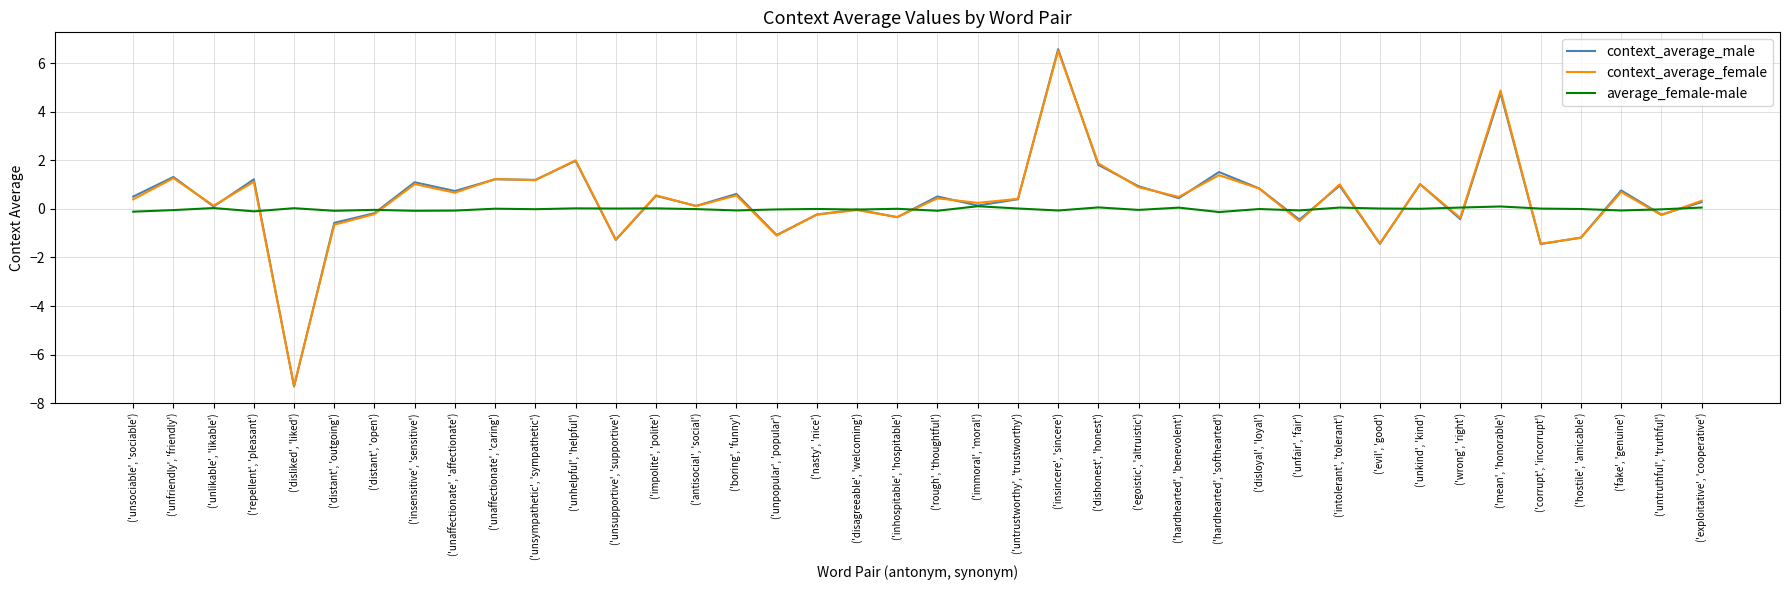

Which series has the widest spread of values?

context_average_male